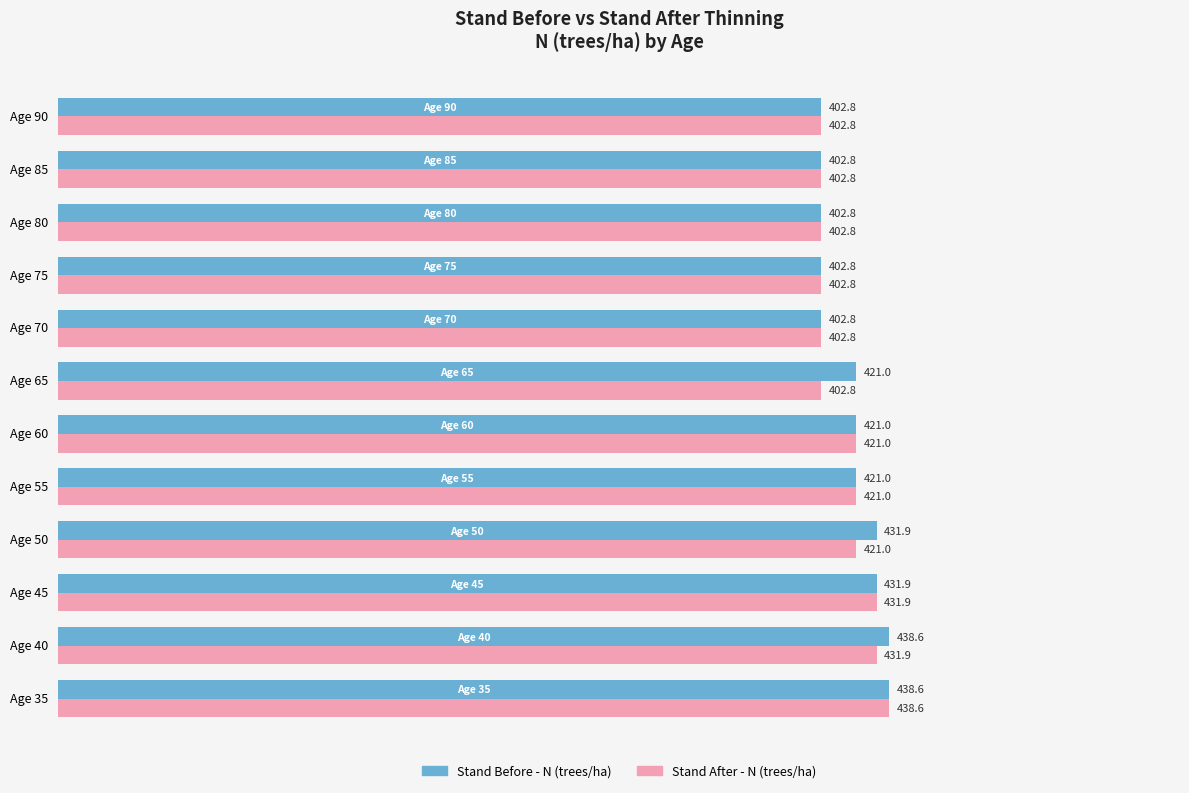

What is the average value of the Stand Before - N (trees/ha) series?

418.2